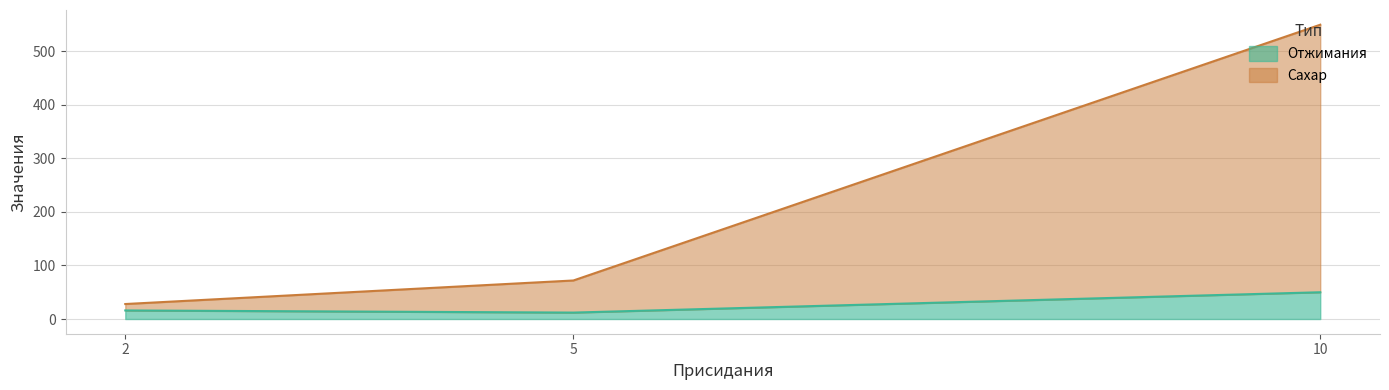

Count the Отжимания values in the range 12 to 50.

3